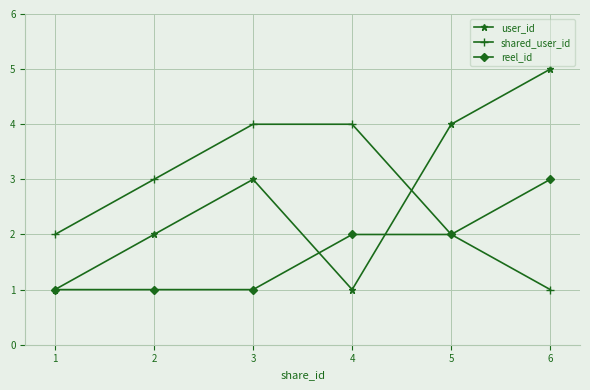

What is the total value across all series at 1?

4